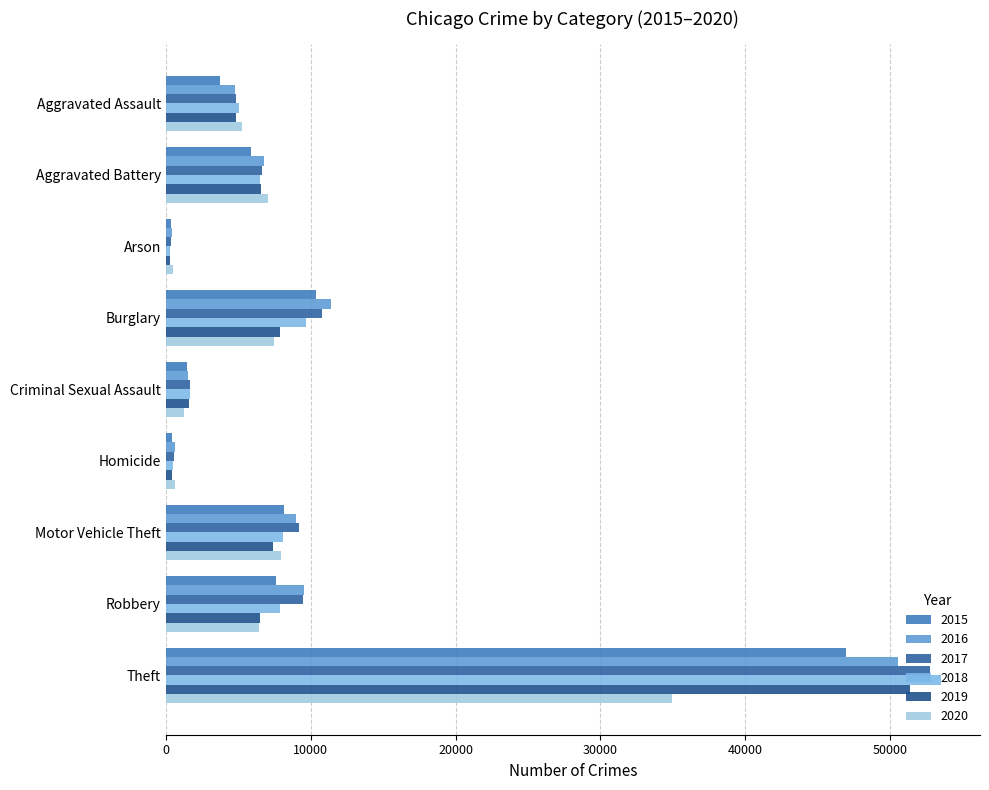

What is the difference between the second highest and minimum values in the 2019 series?

7602